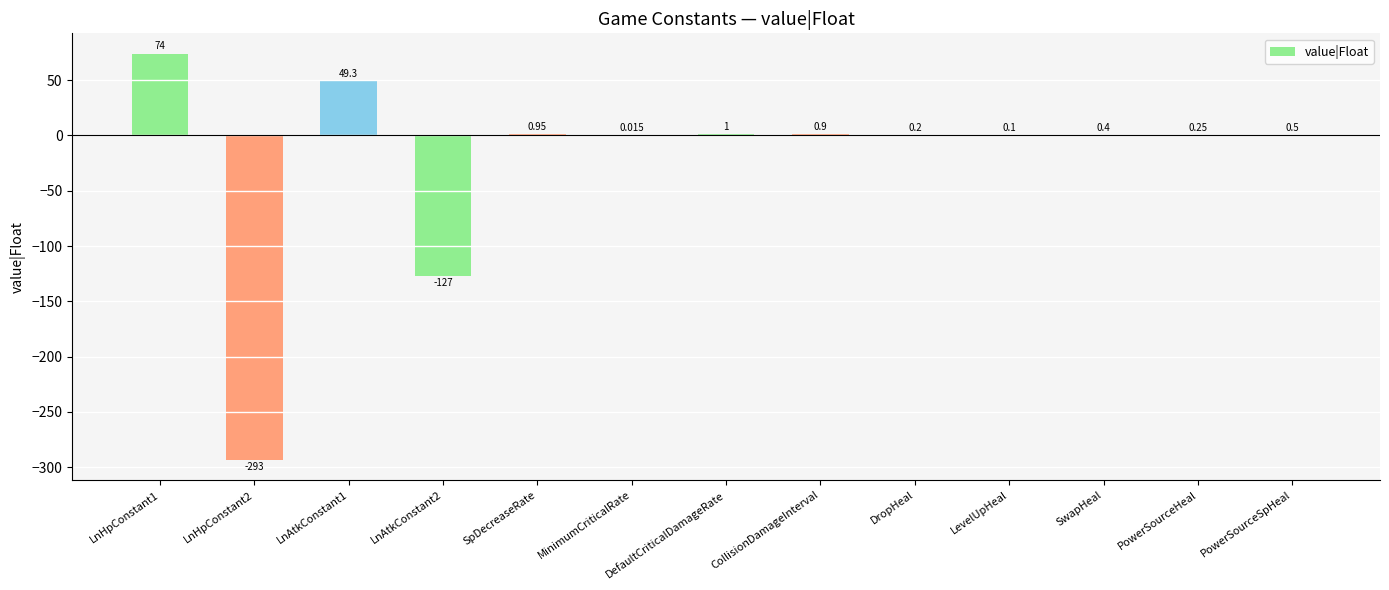

Which has a higher value, LevelUpHeal or SpDecreaseRate?

SpDecreaseRate